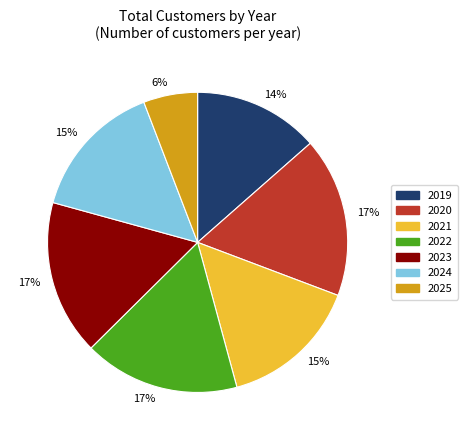

Is there a majority slice in this chart?

No